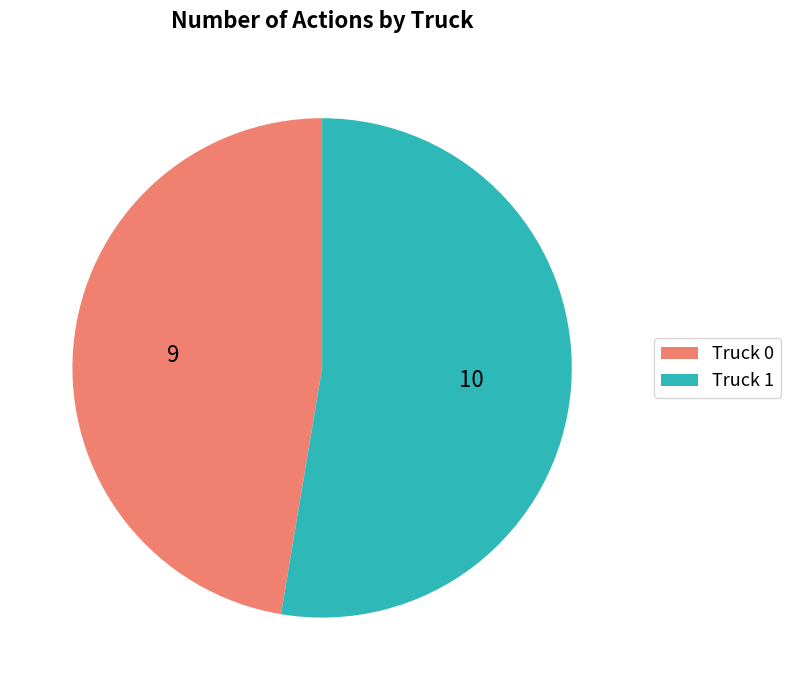

What is the majority slice?

Truck 1